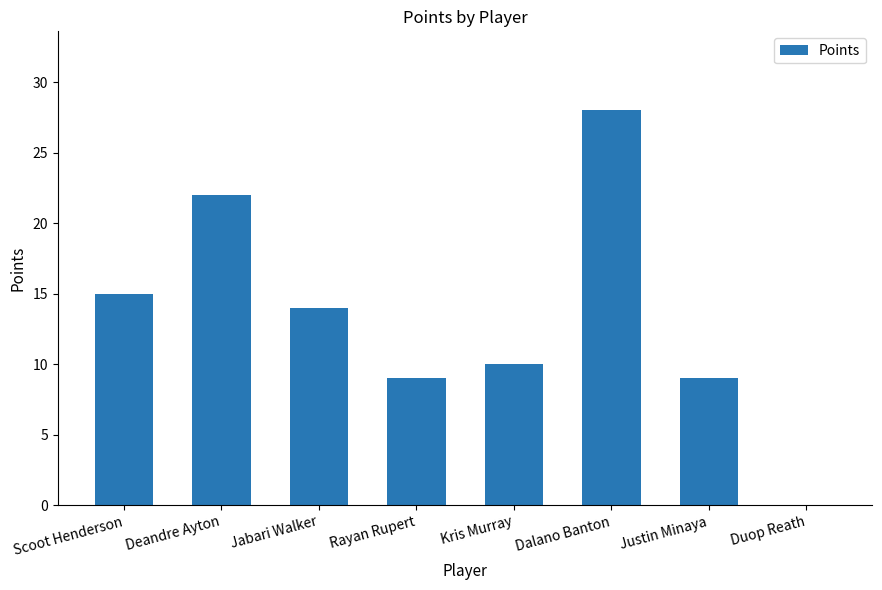

What is the approximate value at Kris Murray?

10